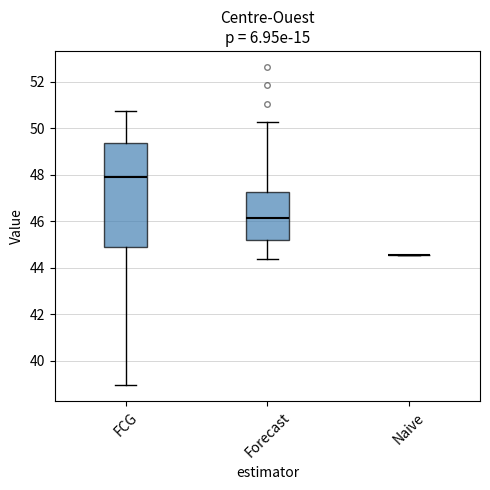

Comparing the boxes themselves (not the whiskers), which one is the tallest?

FCG